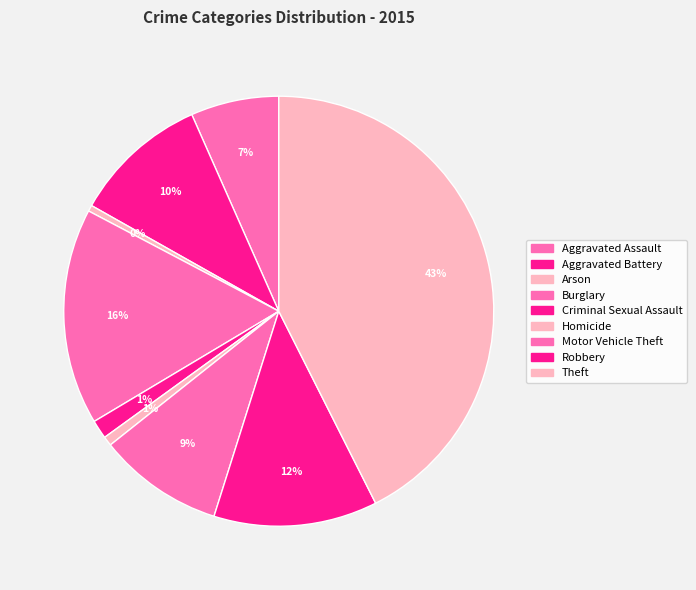

Count the number of slices in the pie.

9